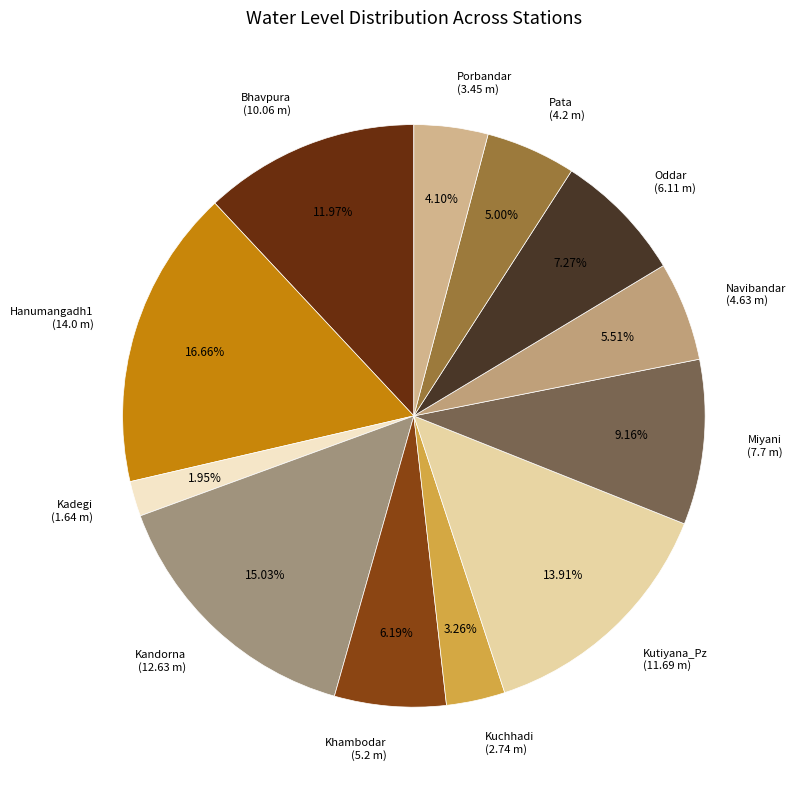

True or false: Pata accounts for 17% of the total.

False